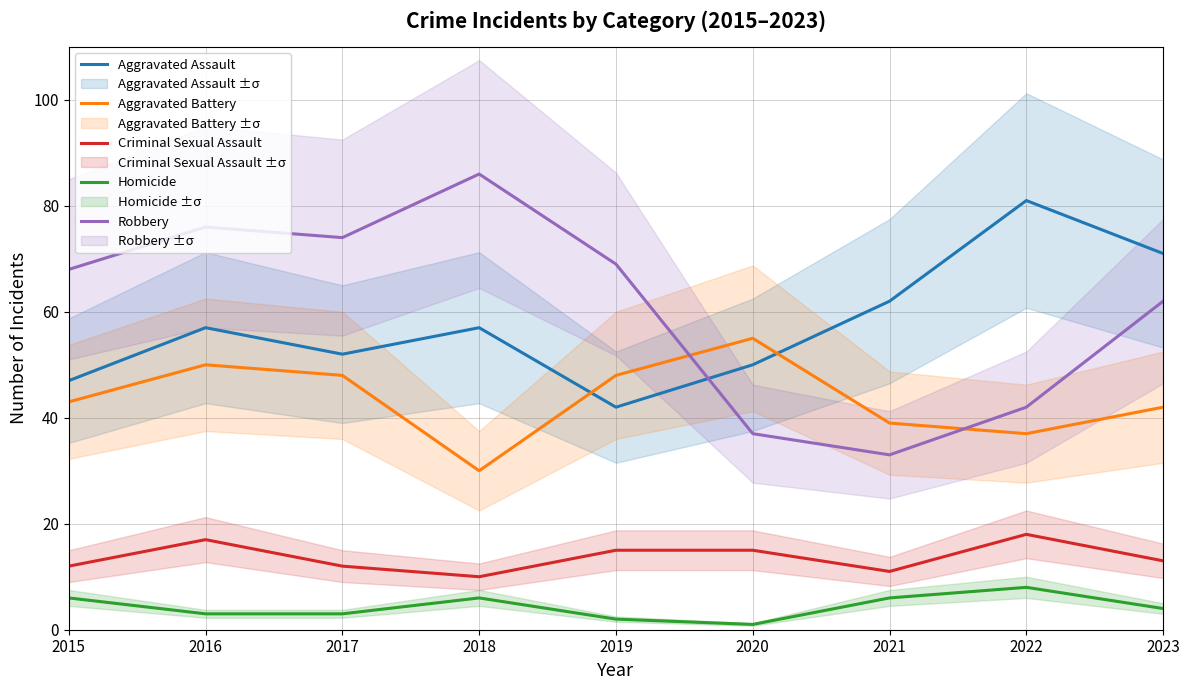

The Aggravated Battery series shows 37 at 2022. True or false?

True